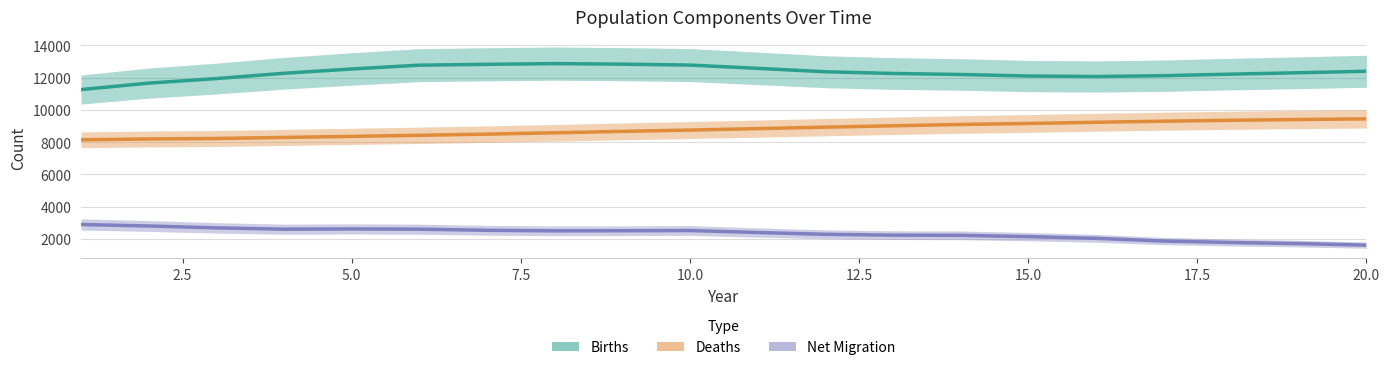

What is the spread (max minus min) of values at 20.0?

10339.1